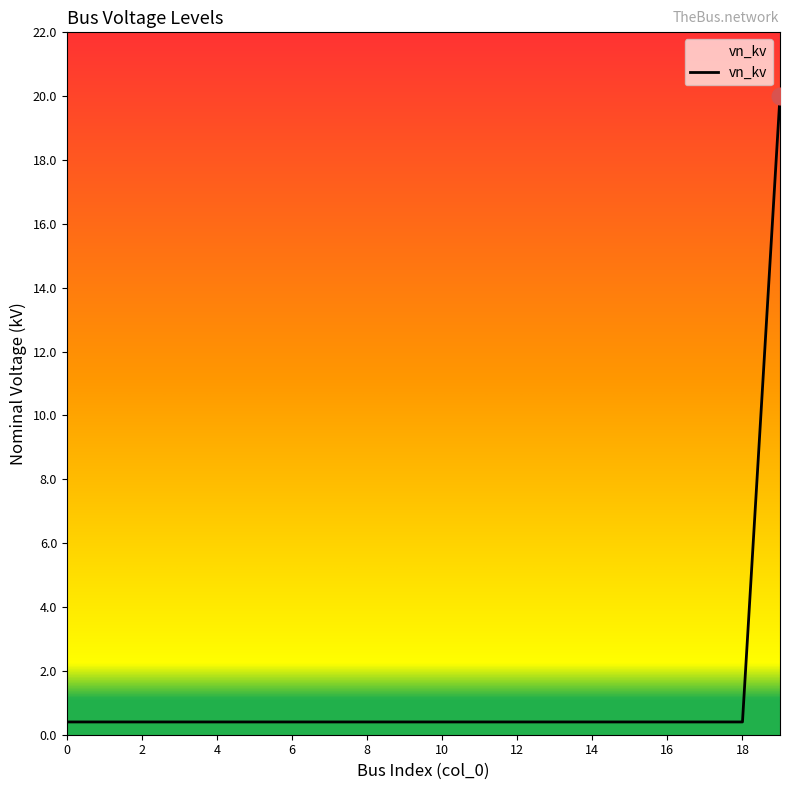

What is the difference between the maximum and minimum values?

19.6